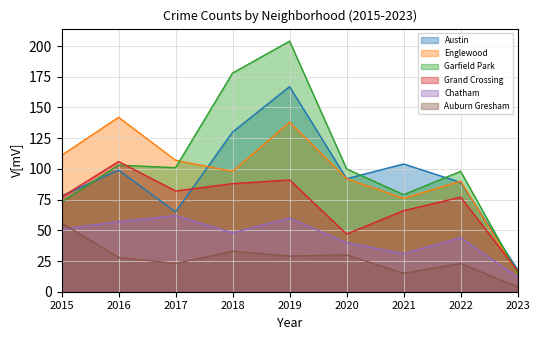

True or false: Grand Crossing has a value of 106 at 2016.

True